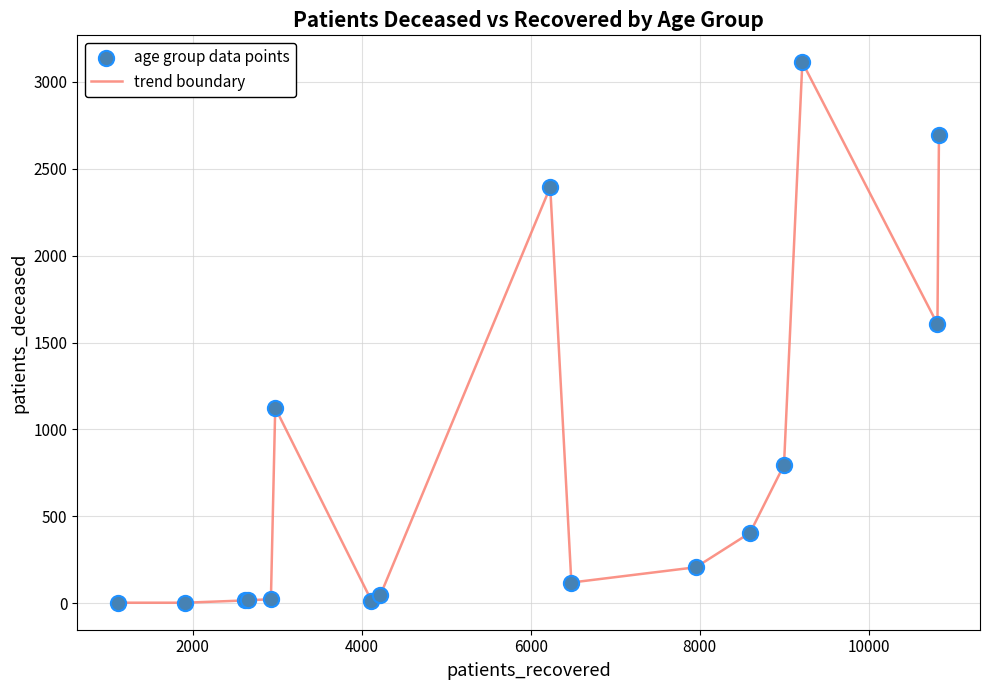

What is the greatest value displayed?

3112